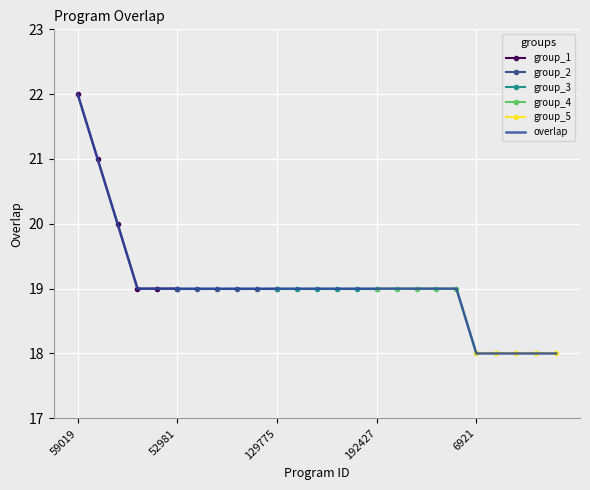

How many lines are shown in the chart?

1